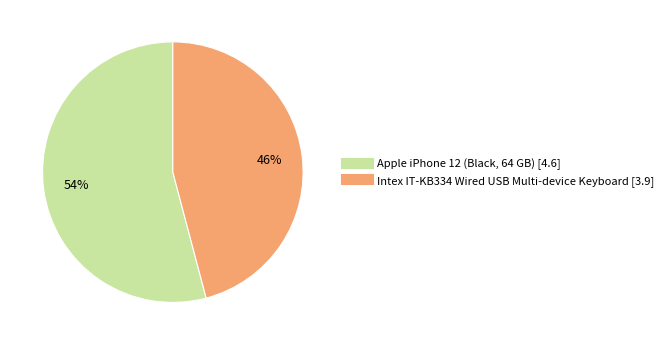

Which slice is the smallest?

Intex IT-KB334 Wired USB Multi-device Keyboard